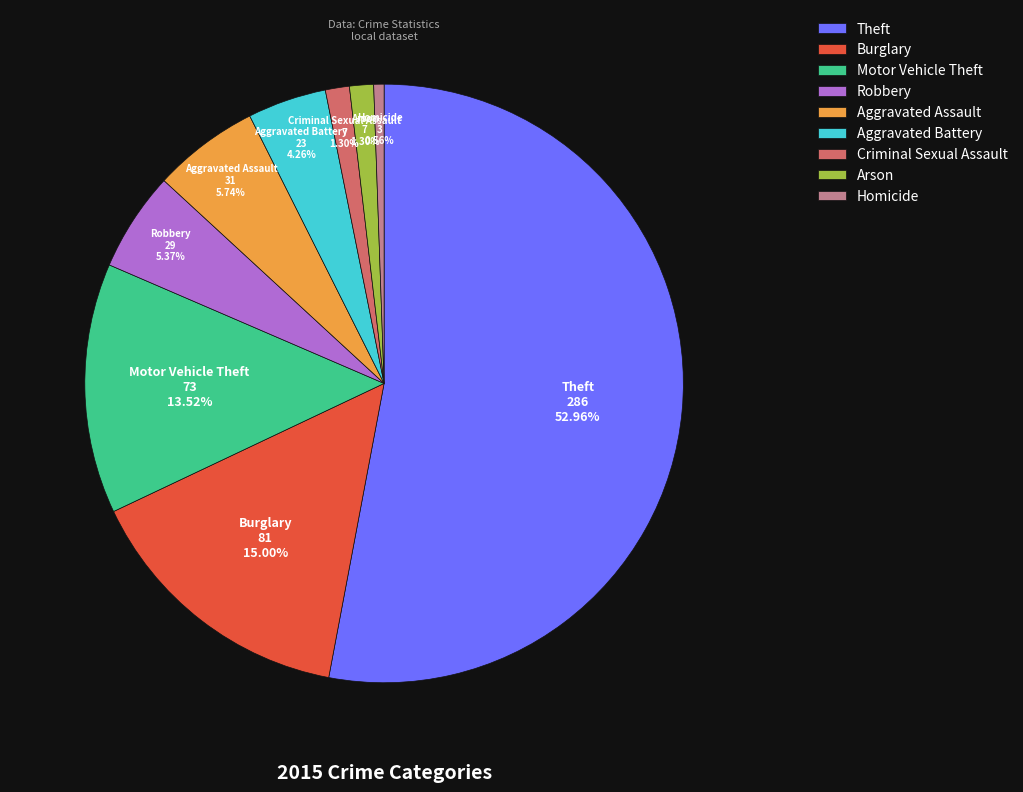

What is the ratio of the value at Arson to the value at Burglary?

0.1